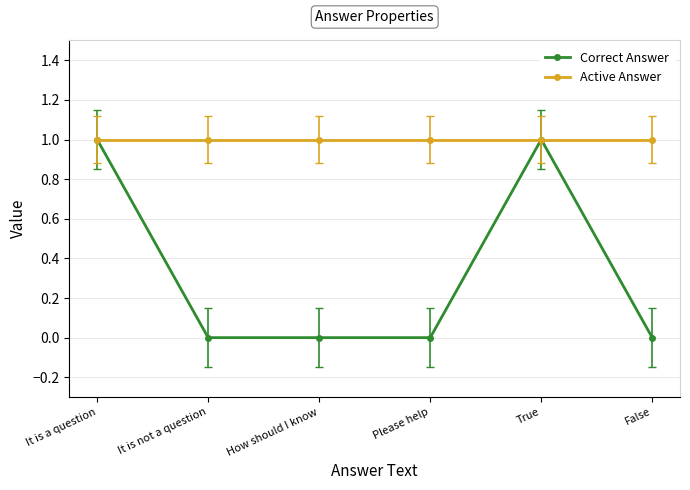

The Correct Answer series shows -1 at Please help. True or false?

False